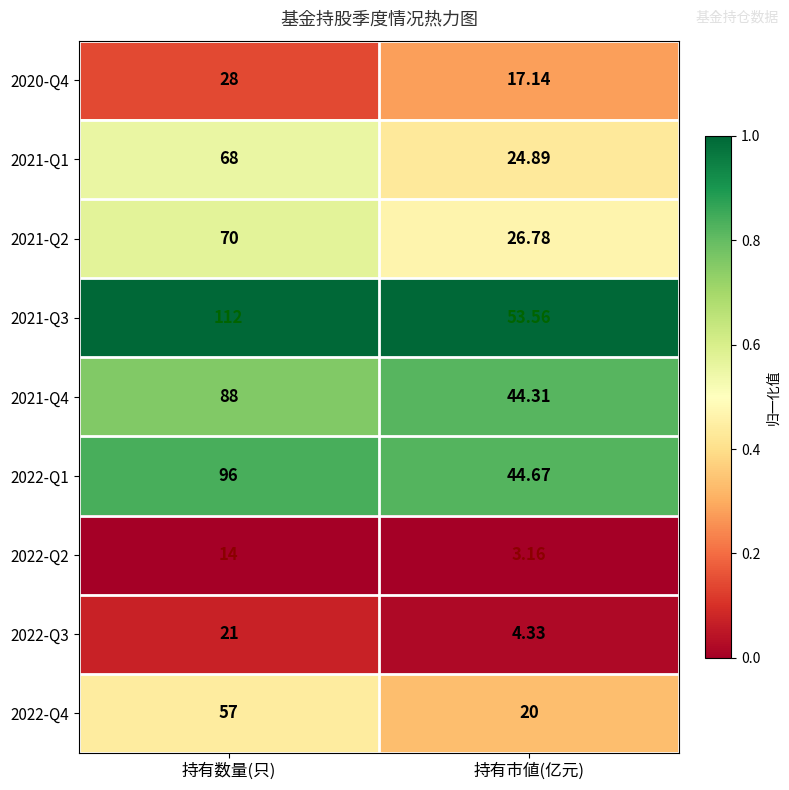

How many distinct data groups are displayed?

9